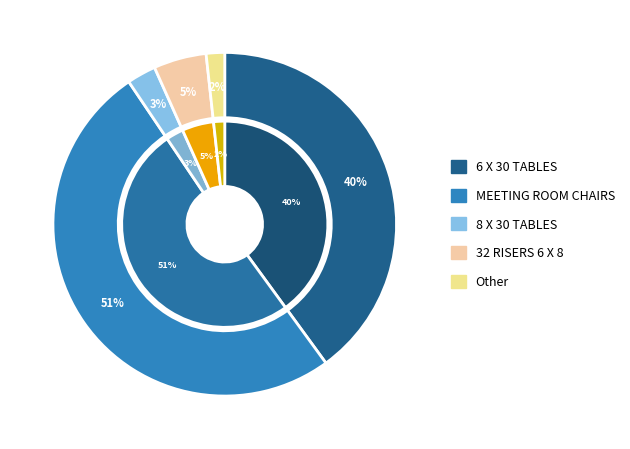

What percentage do 66 ROUND TABLES and 8 X 30 TABLES together represent?

3.0%